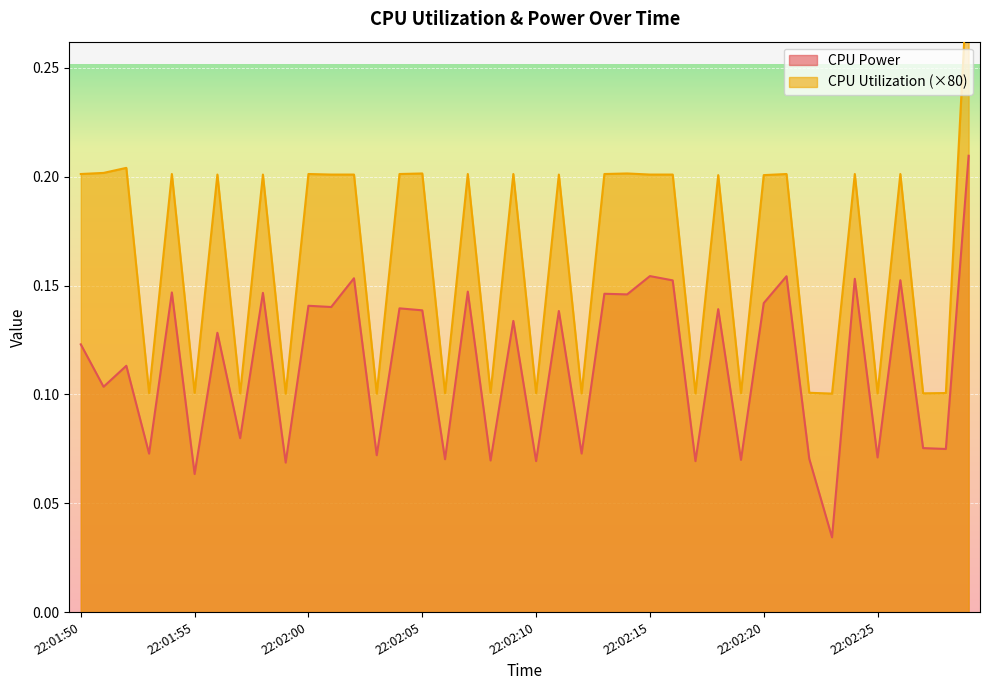

At which category is the sum across all series the highest?

22:02:29